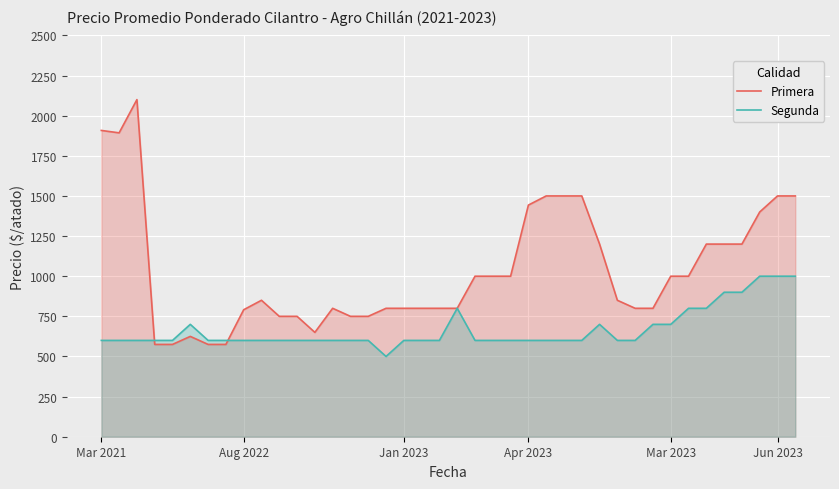

Which series has the largest total across all categories?

Primera